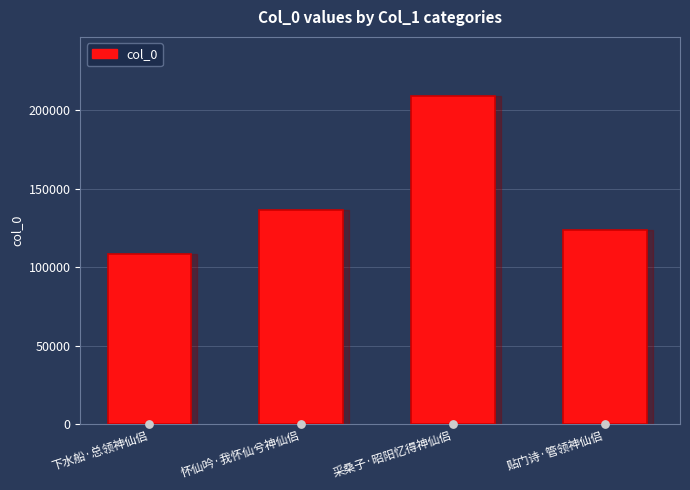

What is the ratio of the value at 贴门诗·管领神仙侣 to the value at 怀仙吟·我怀仙兮神仙侣?

0.9